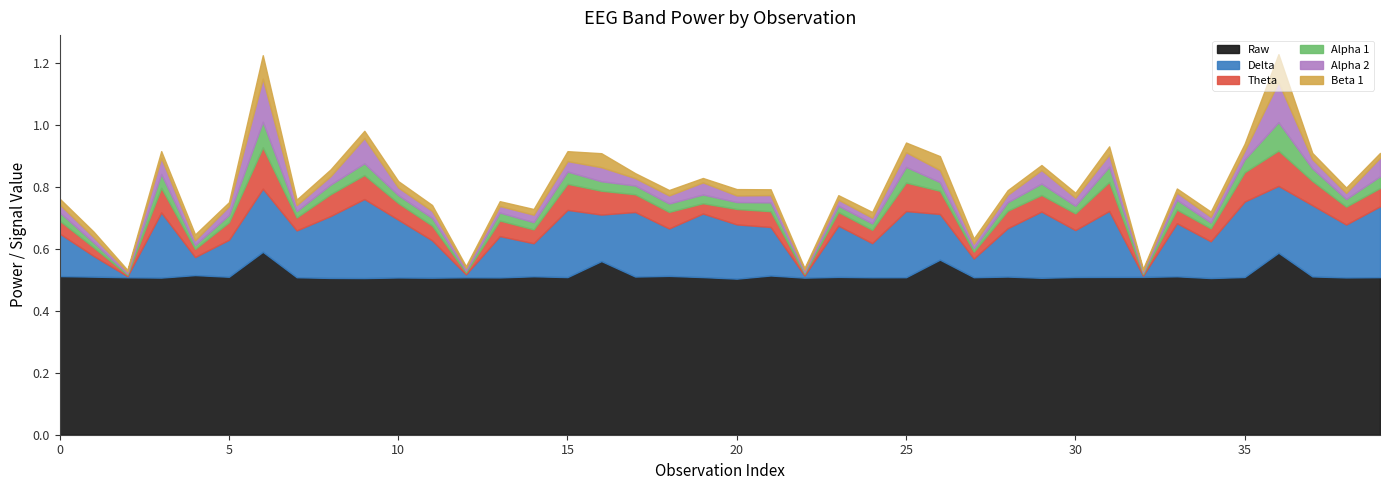

At how many categories does at least one series exceed 0?

40